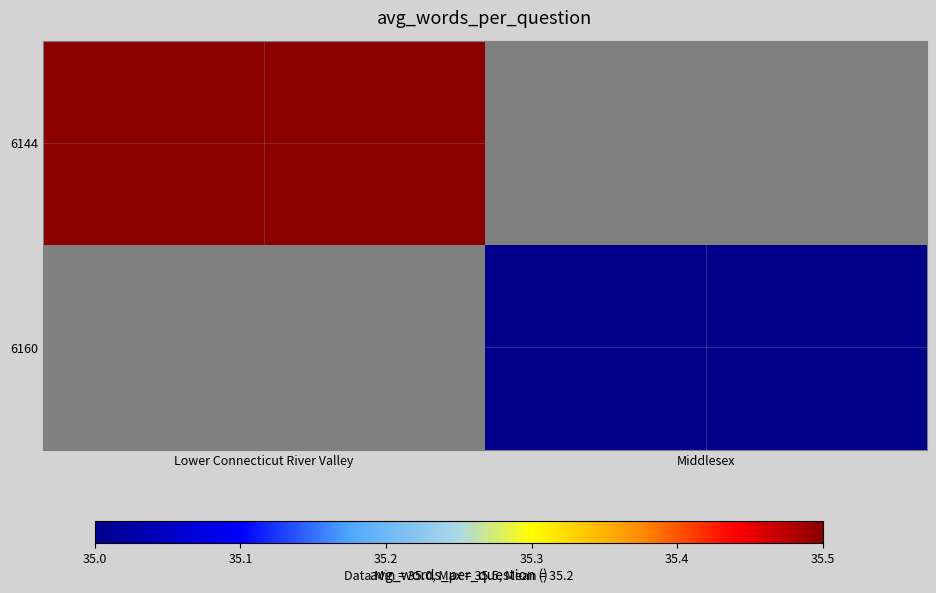

Which has a higher value, Middlesex or Lower Connecticut River Valley?

Lower Connecticut River Valley